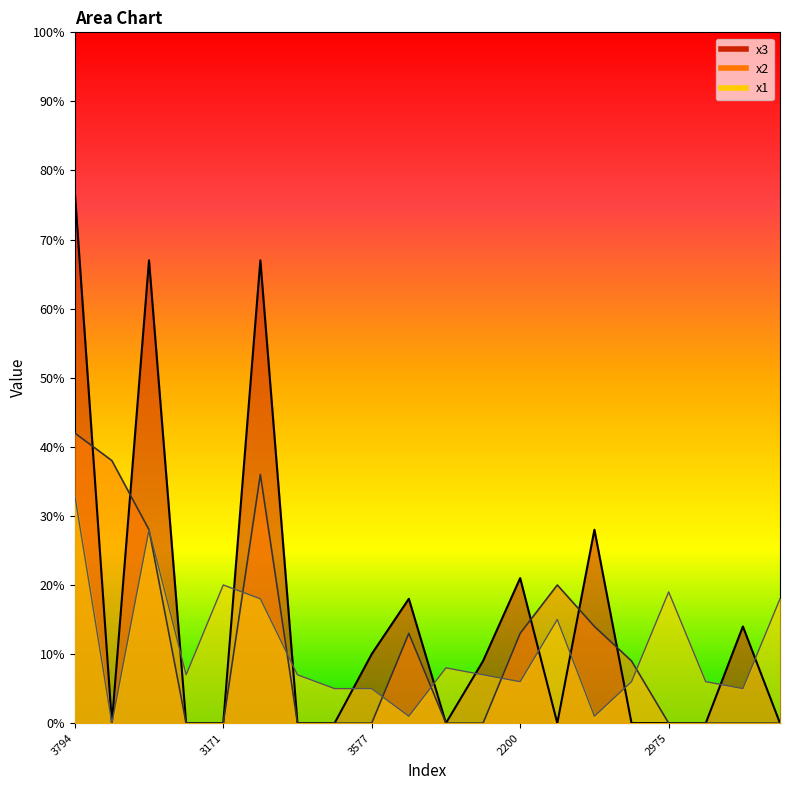

How many series are shown in this chart?

3